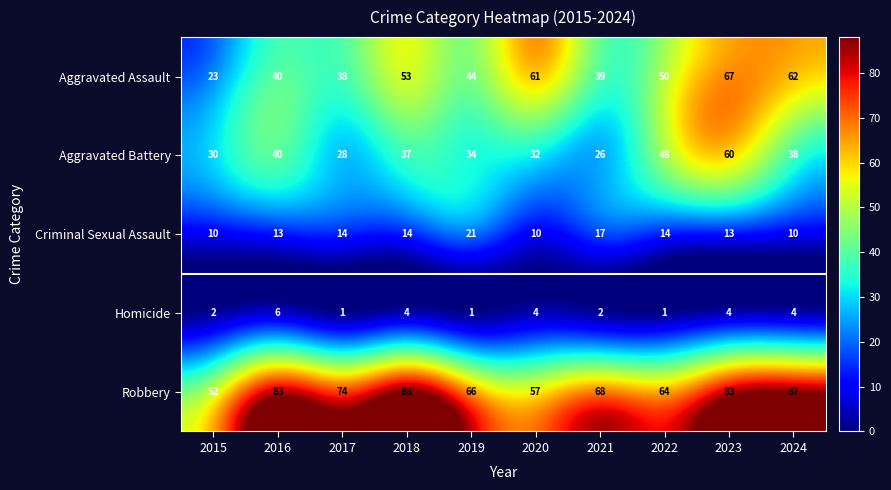

Is it true that Robbery equals 131 at 2023?

False